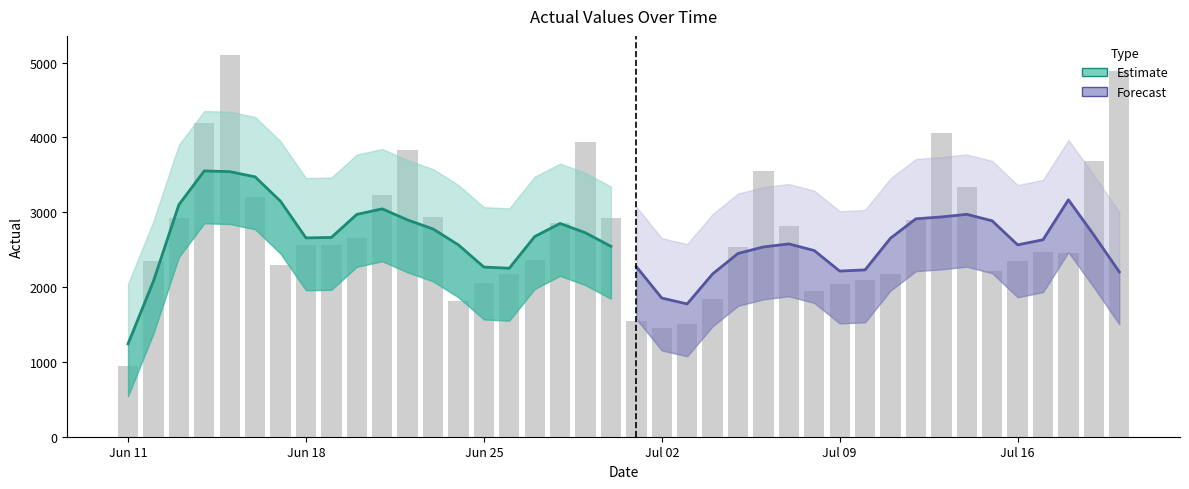

The value of Actual (Estimate) at Jul 16 is 2010.3. True or false?

False